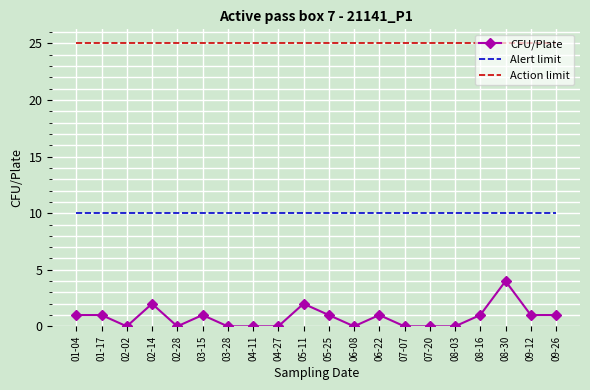

True or false: CFU/Plate and Alert limit intersect in this chart.

False